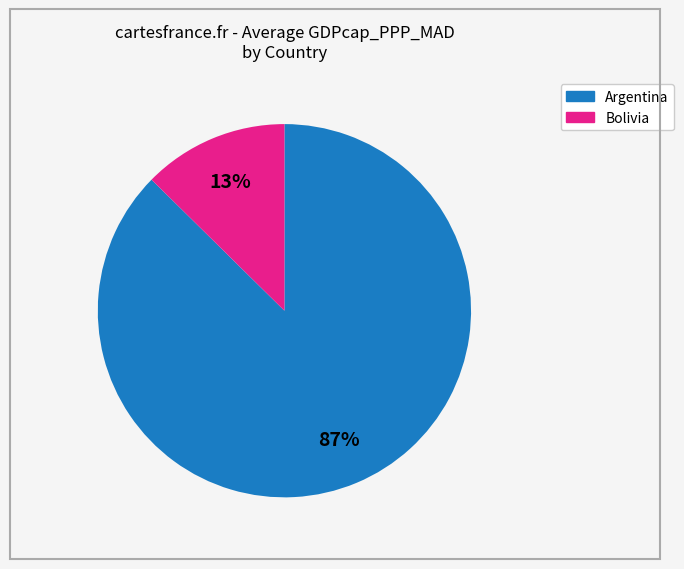

To the nearest percent, what percentage of the pie is Argentina?

87%